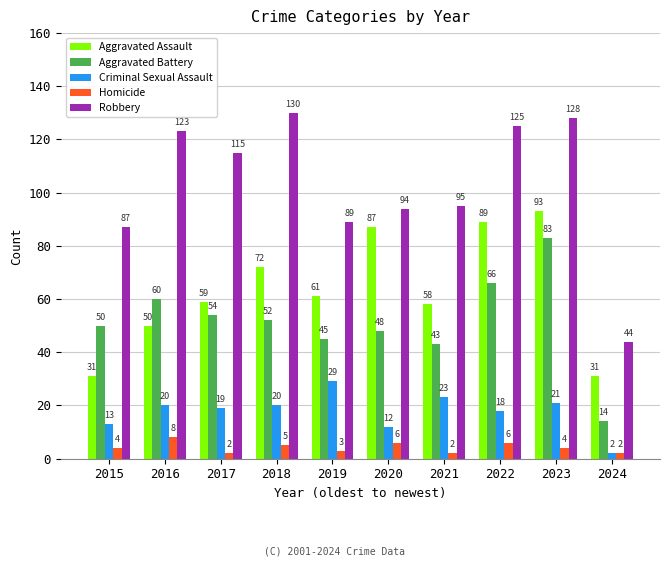

Is it true that Criminal Sexual Assault equals 18 at 2022?

True